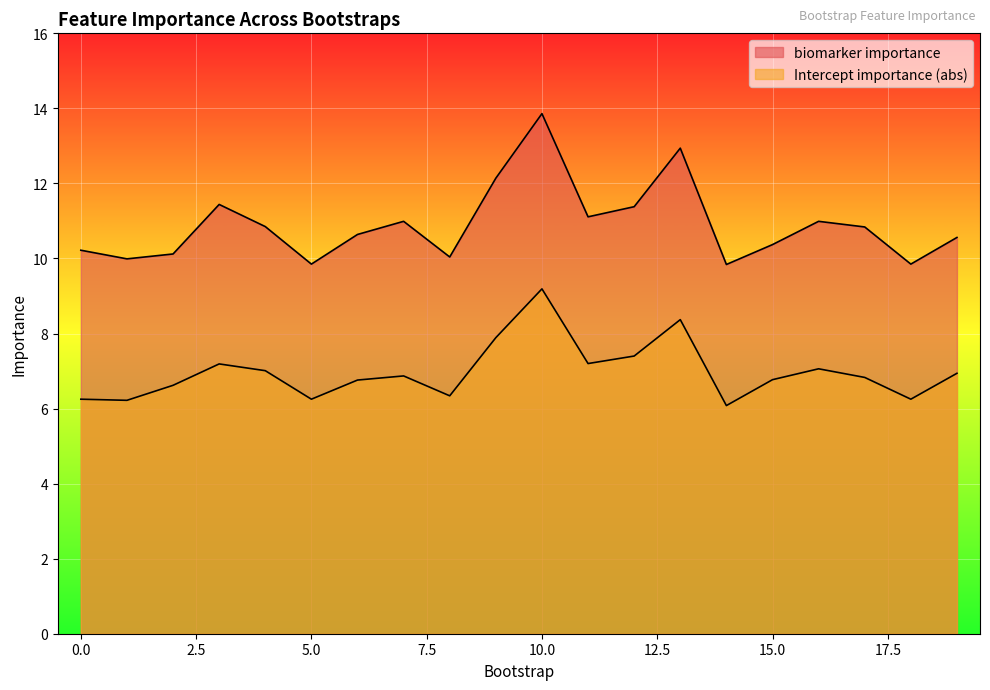

What is the value of the Intercept importance (abs) point at the 19th from the left?

6.2